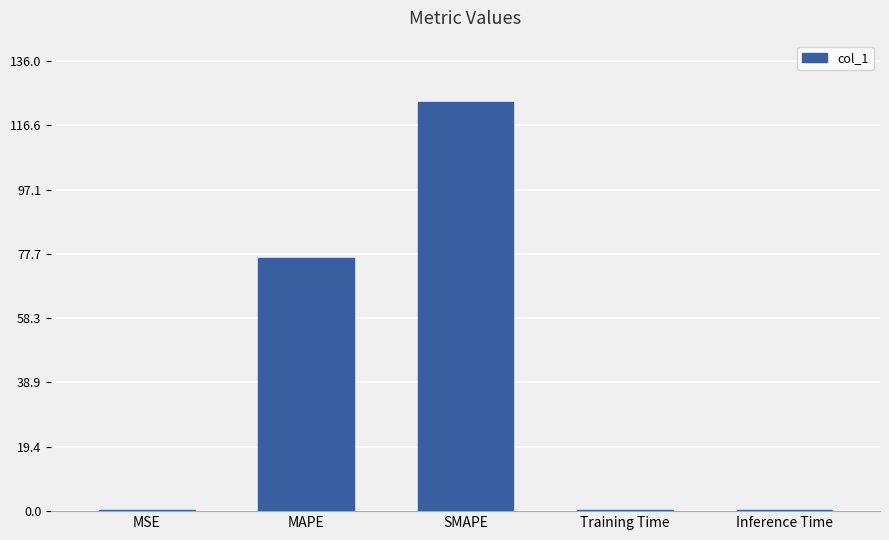

What is the sum of all values?

201.2